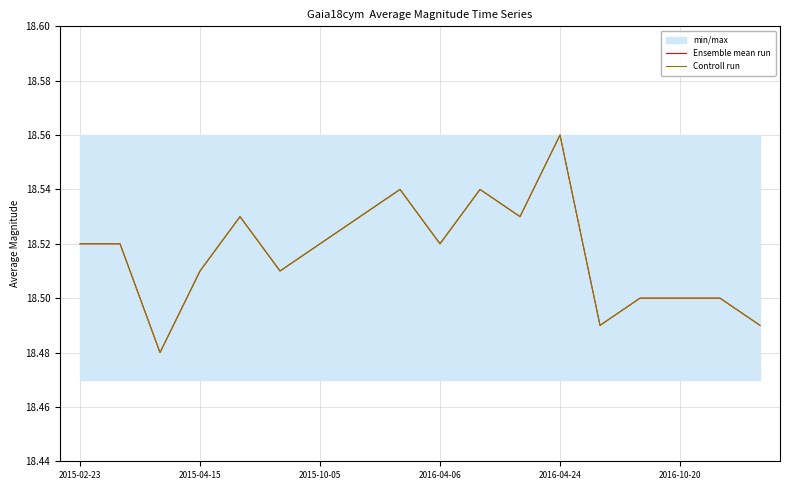

What is the sum of all Controll run values?

333.3